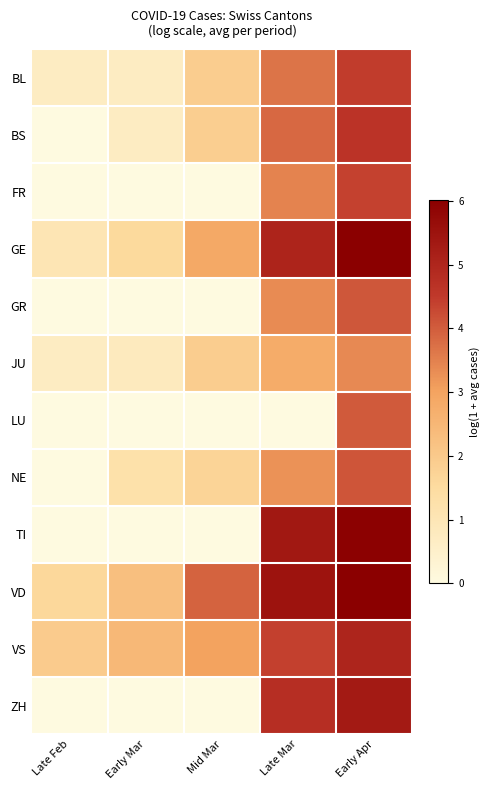

At which category is the sum across all series the highest?

Early Apr